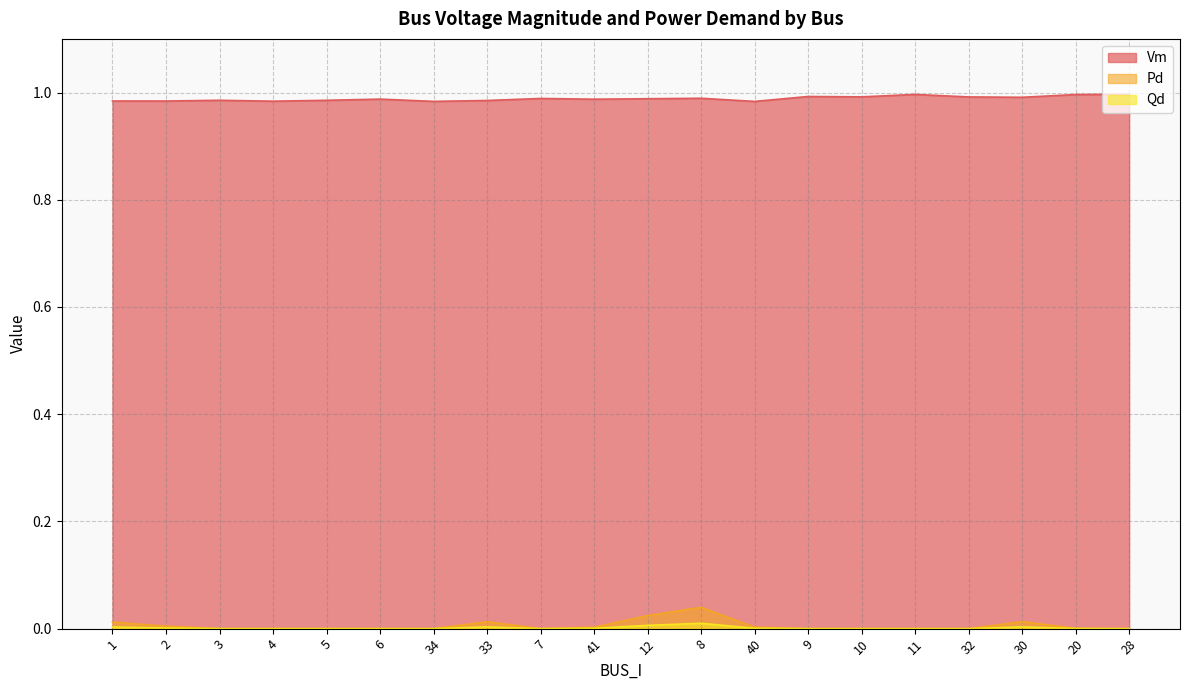

Which series has the largest range (max minus min)?

Pd